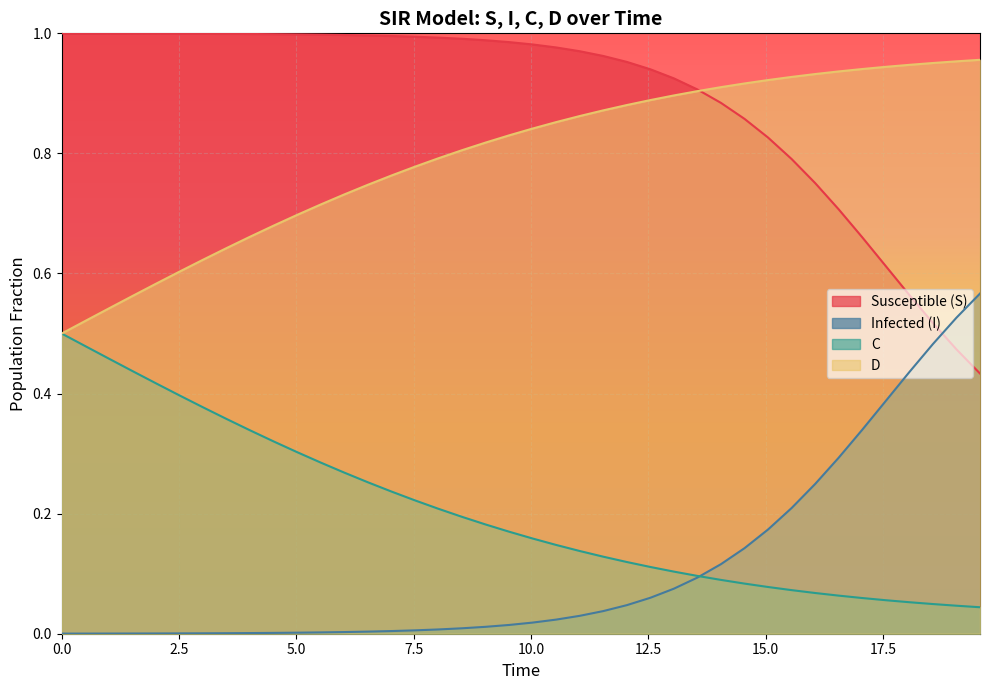

What are all the series names shown in the legend?

Susceptible (S), Infected (I), C, D